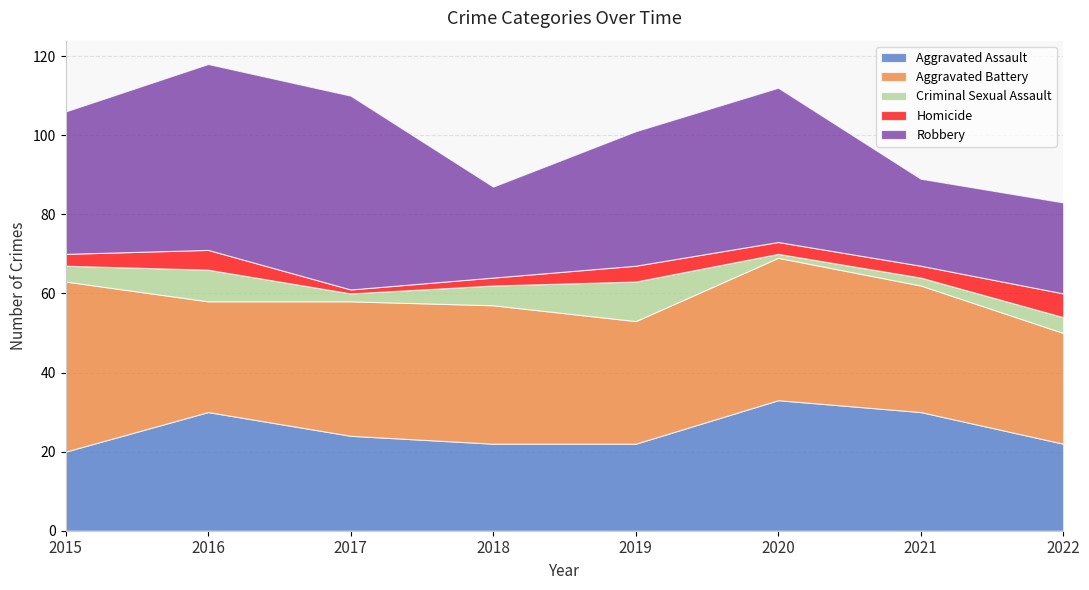

What is the total value across all series at 2017?

110